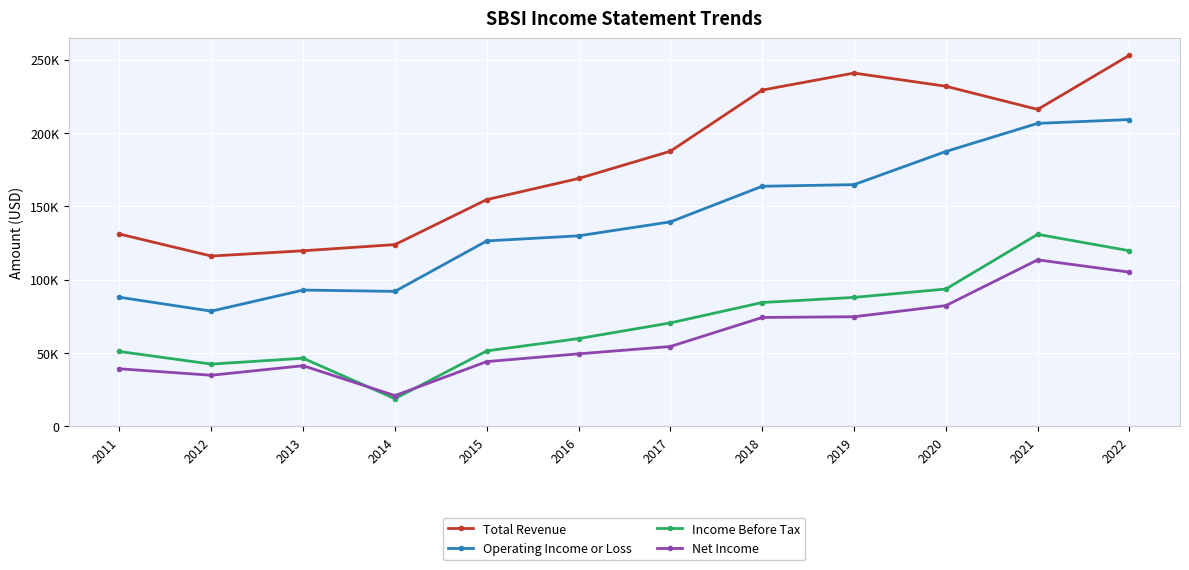

True or false: Total Revenue has more than 0 points higher than both neighbors.

True